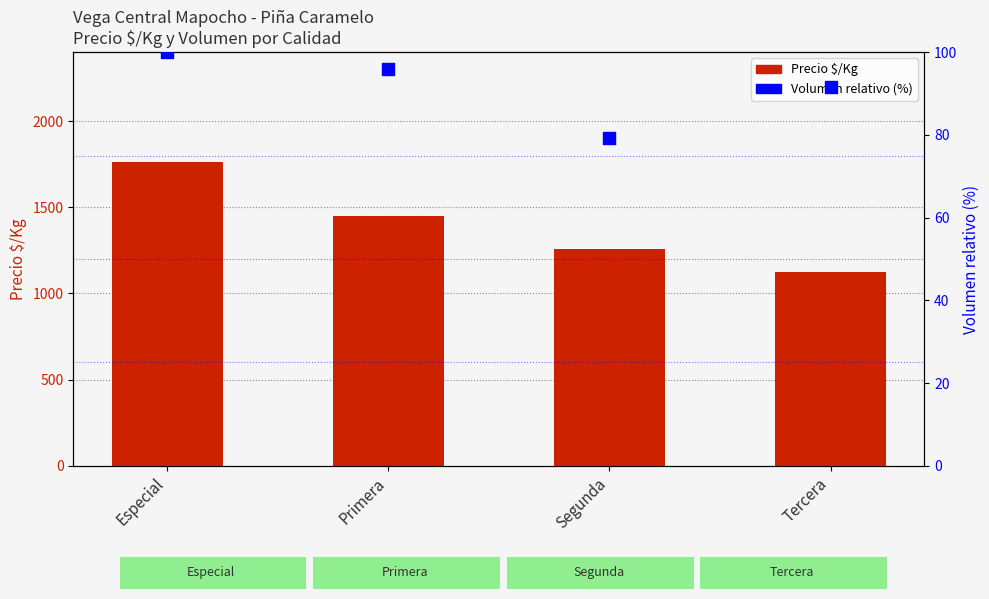

Which series contains the lowest Y value?

Volumen relativo (%)